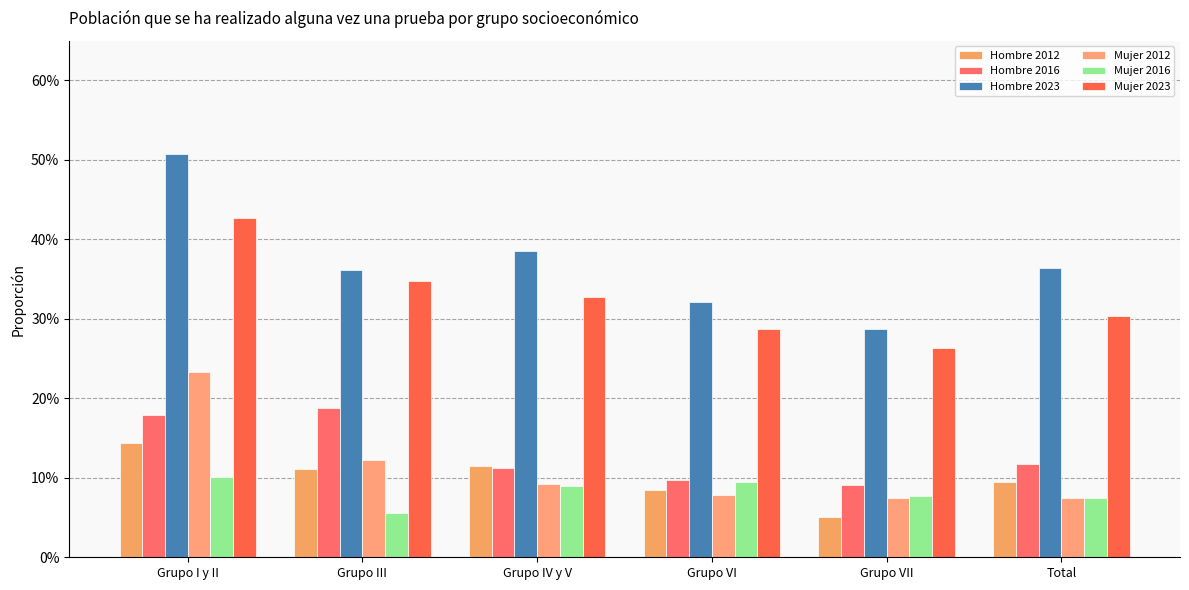

Does the chart contain stacked bars?

No